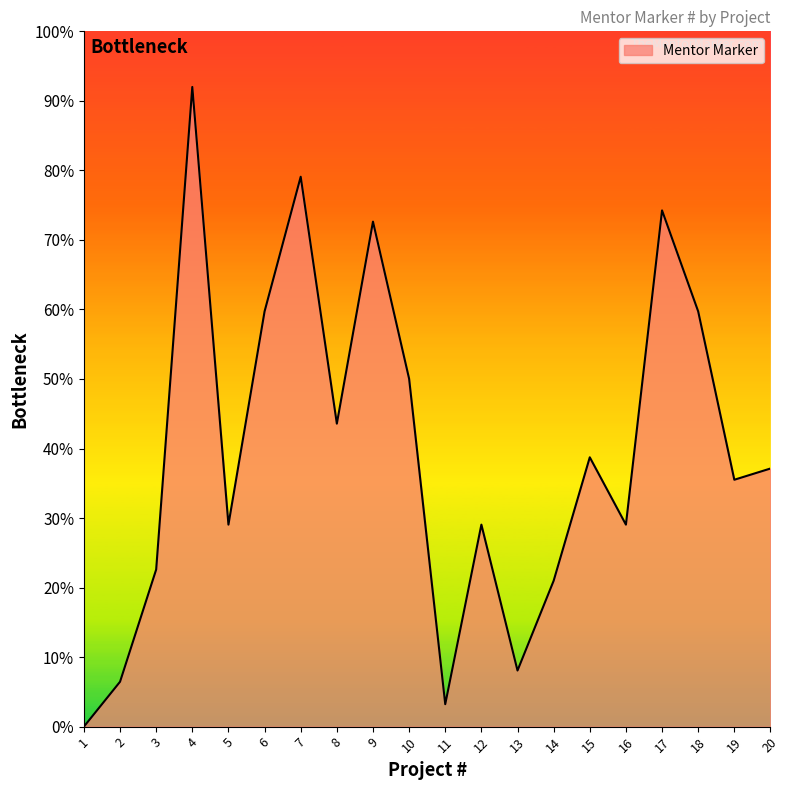

Does the chart display data point markers on the line(s)?

No